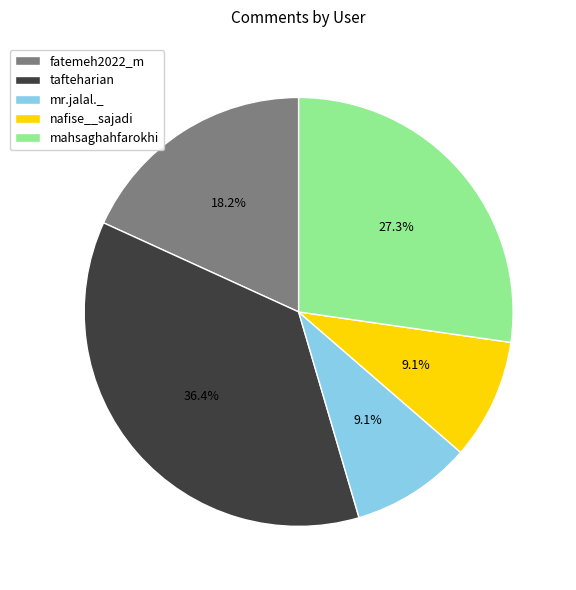

How much of the chart is everything except mahsaghahfarokhi?

72.7%